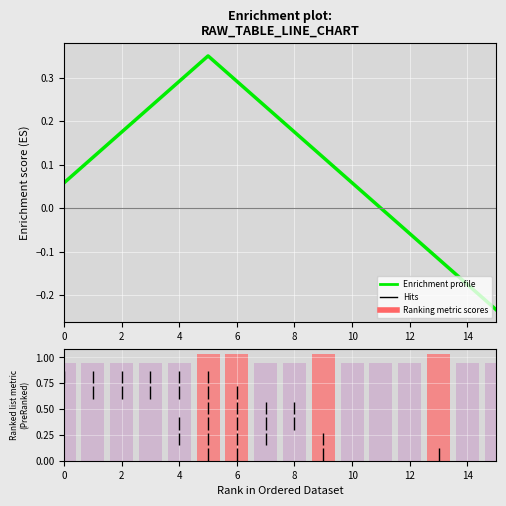

Rank the series by their maximum value, from highest to lowest.

Ranking metric scores, Enrichment profile